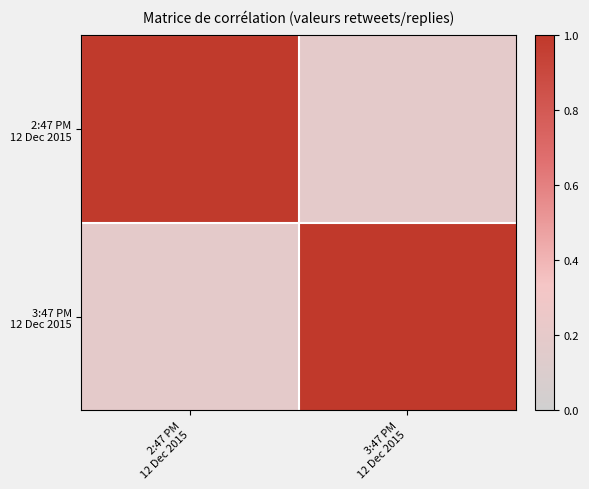

Which series has the widest spread of values?

3:47 PM 12 Dec 2015